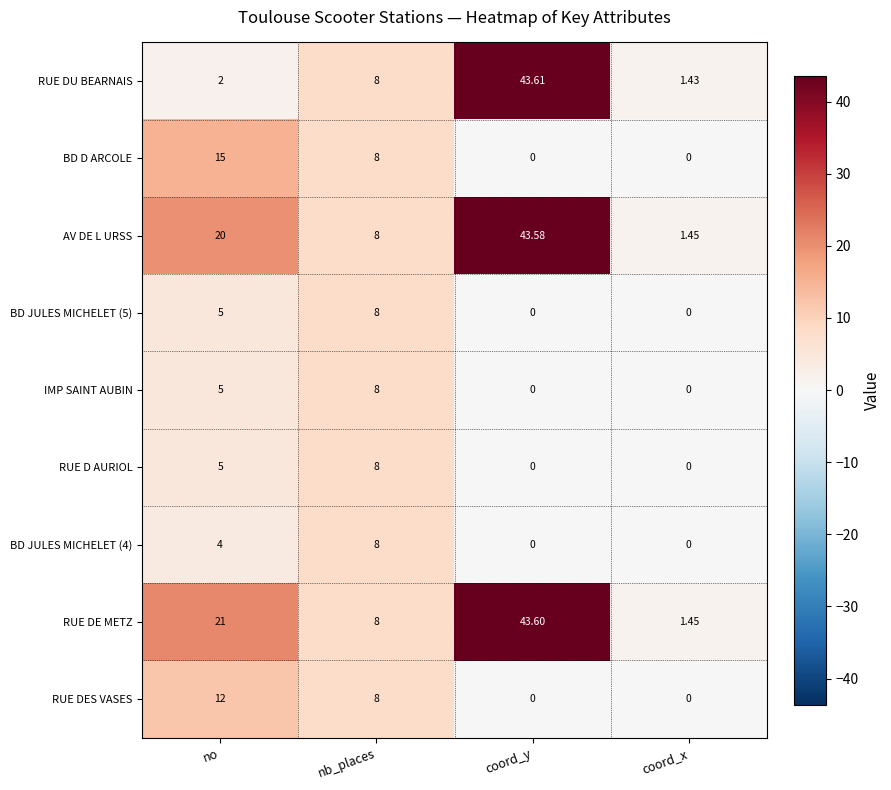

Between coord_y and coord_x, which series saw the biggest shift?

RUE DU BEARNAIS